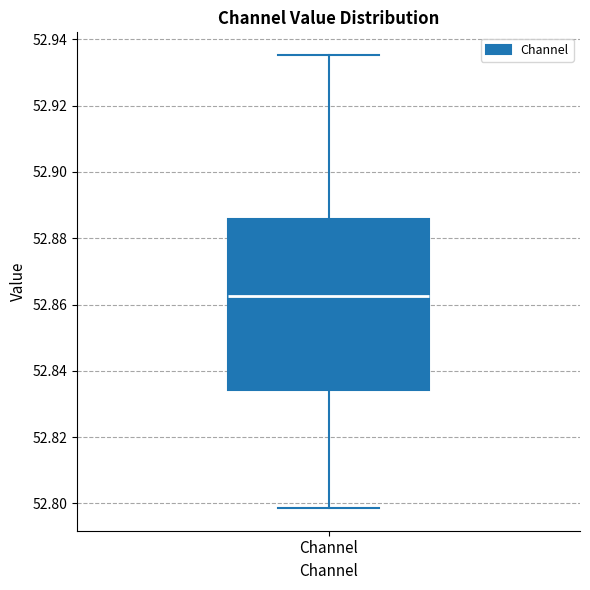

Read this box plot against the y-axis: the position of the median line, the range covered by the box, and the ends of both whiskers. The values are not printed on the chart, so give them approximately, as read against the axis.

median 52.862, box 52.834 to 52.886, whiskers 52.798 to 52.936